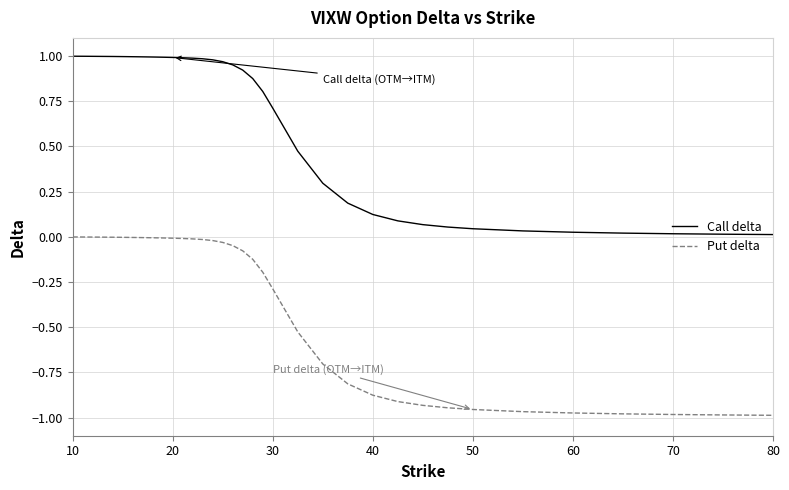

Rank the series by their maximum value, from highest to lowest.

Call delta, Put delta